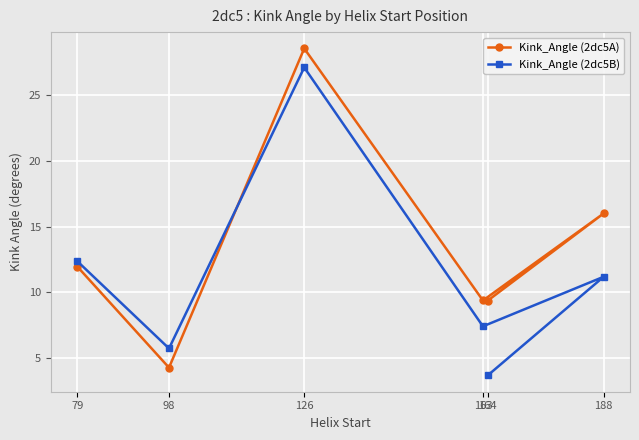

True or false: Kink_Angle (2dc5A) and Kink_Angle (2dc5B) intersect in this chart.

True